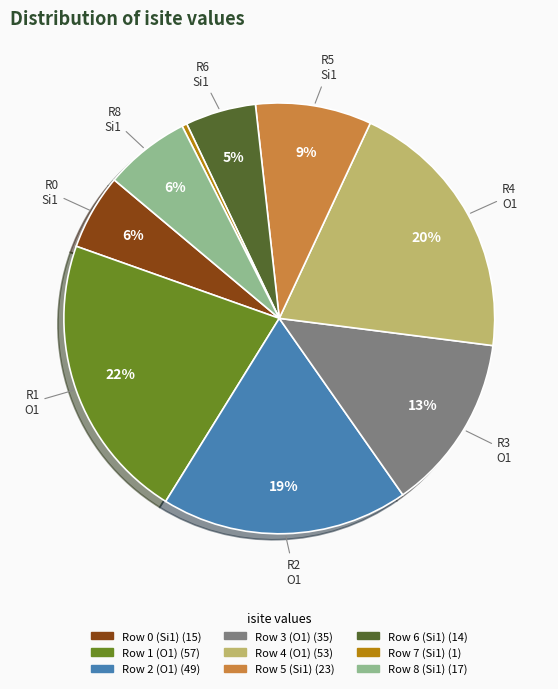

What percentage is the Row 3 (O1) slice, to the nearest percent?

13%